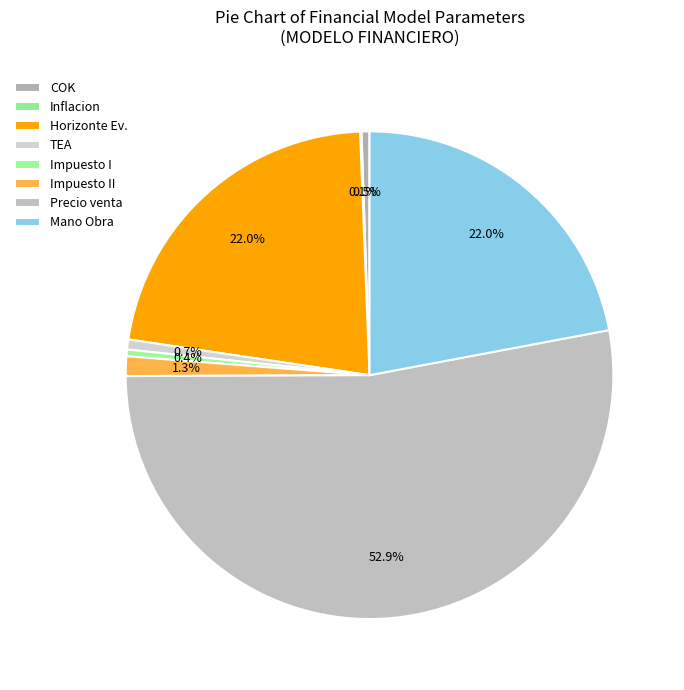

Rank the categories by value from lowest to highest.

Inflacion, Impuesto I, COK, TEA, Impuesto II, Horizonte Ev., Mano Obra, Precio venta